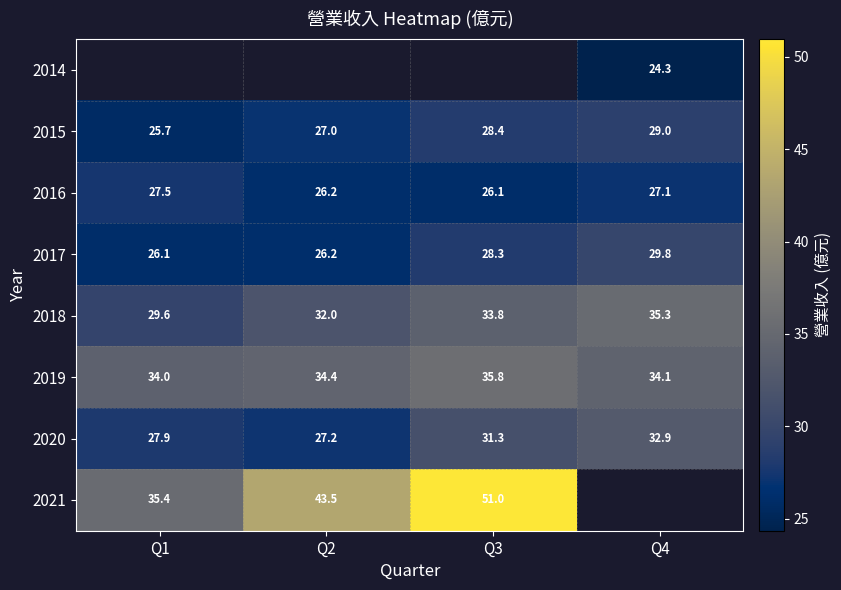

Which category has the highest value in the 2016 series?

Q1